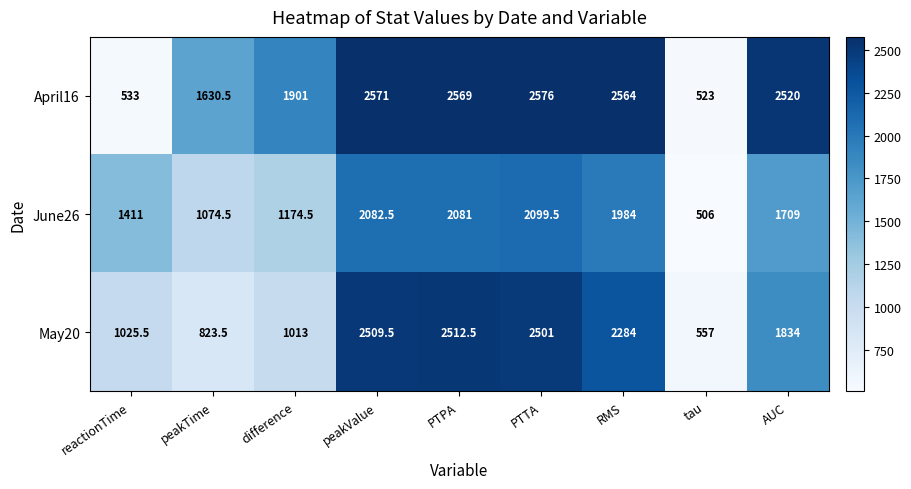

What is the difference between the maximum and minimum values in the May20 series?

1955.5